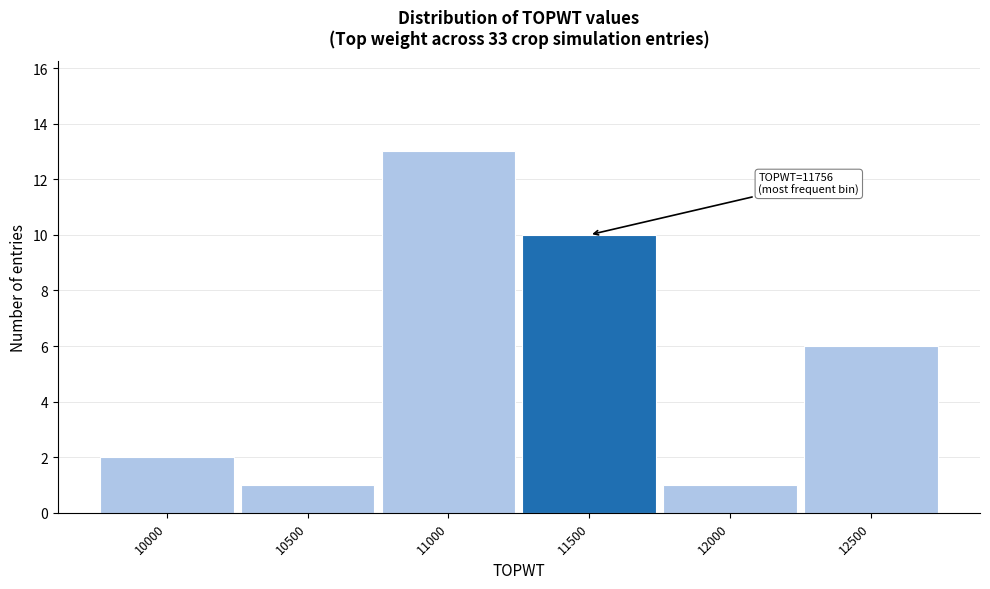

Reading right to left, list all the values displayed in this chart.

12500=6	12000=1	11500=10	11000=13	10500=1	10000=2